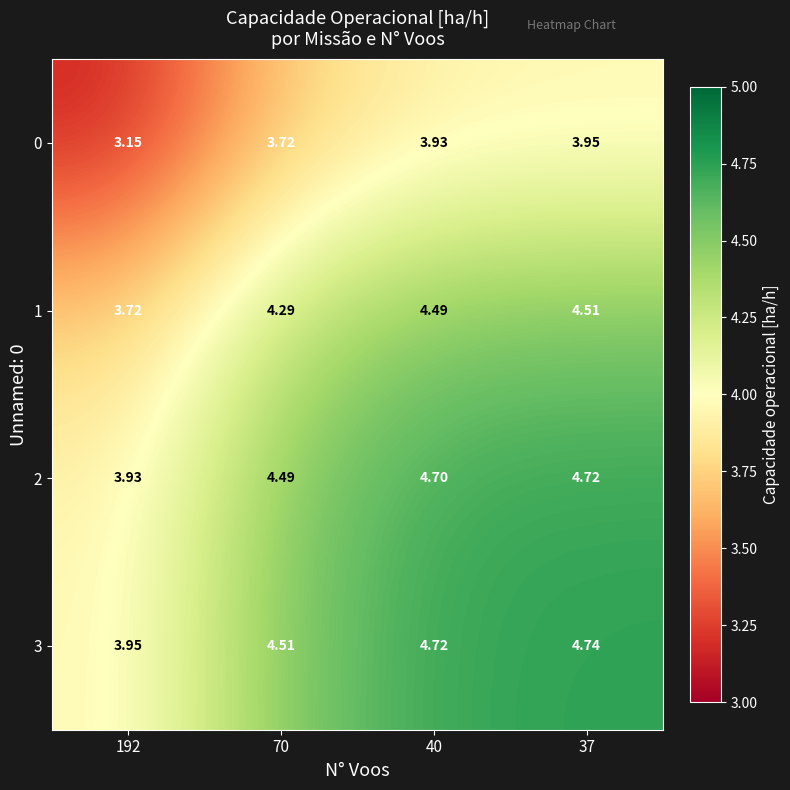

Is the value of 1 at 37 greater than the value of 2 at 40?

No